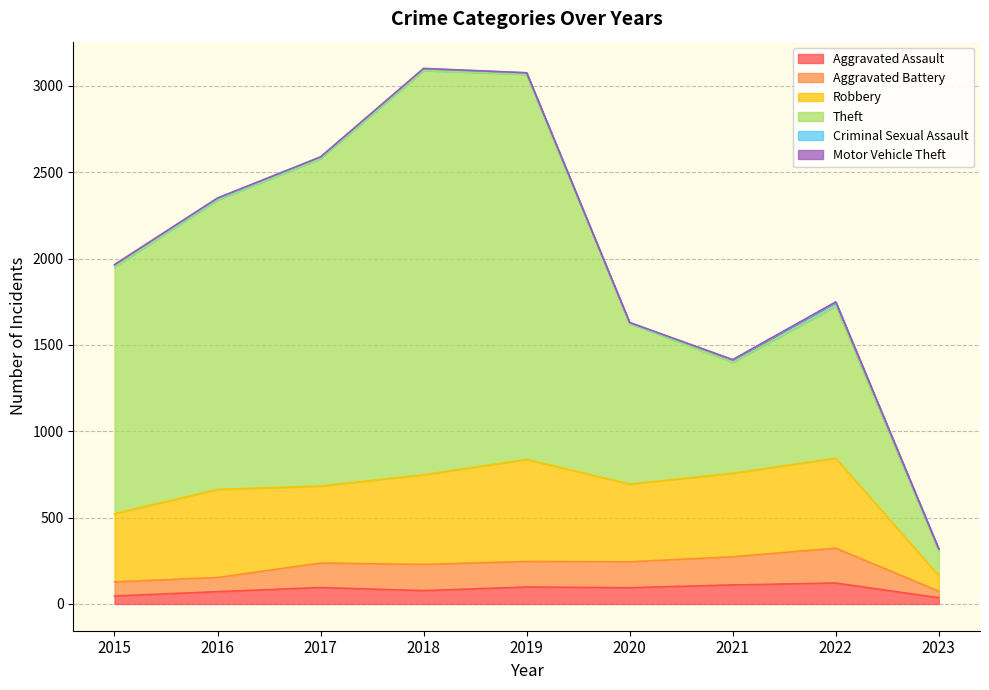

What is the average value of the Aggravated Battery series?

129